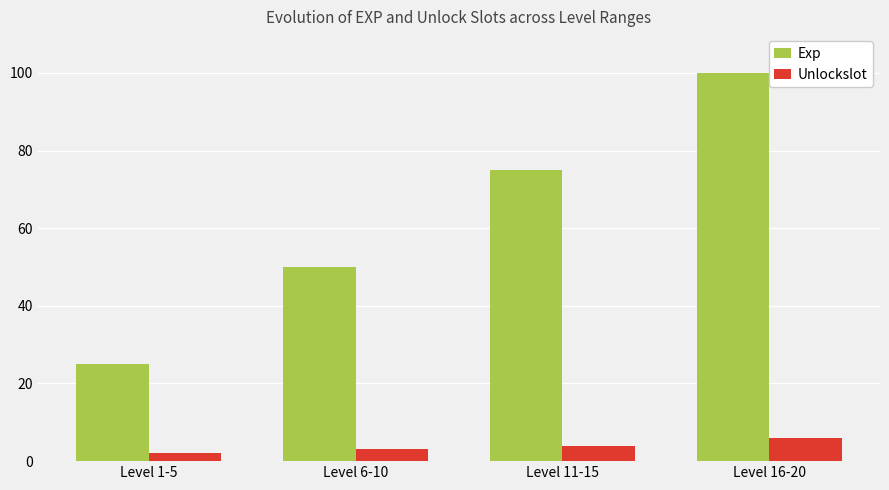

How many groups of bars are there?

4